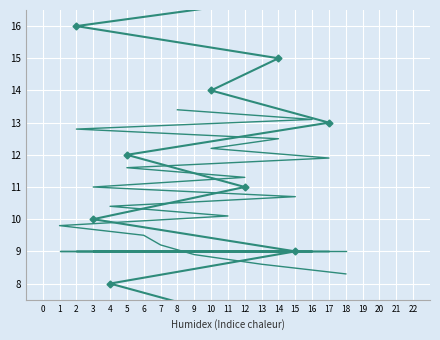

What is the change in value from 18 to 4?

+7